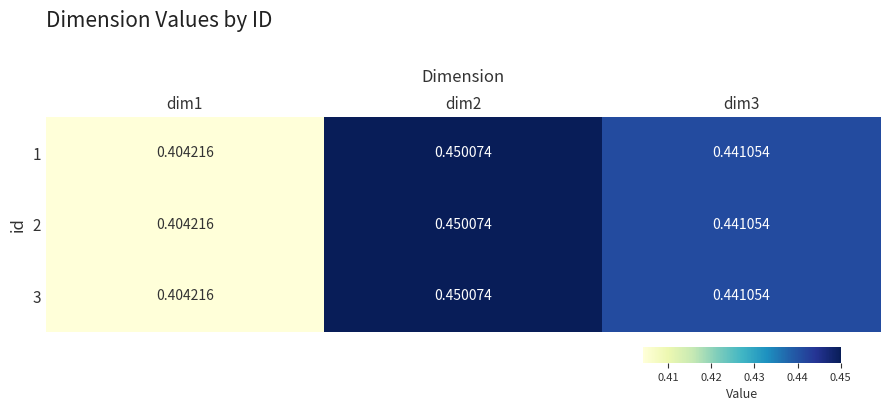

Is the value of 1 at dim1 greater than the value of 3 at dim3?

No